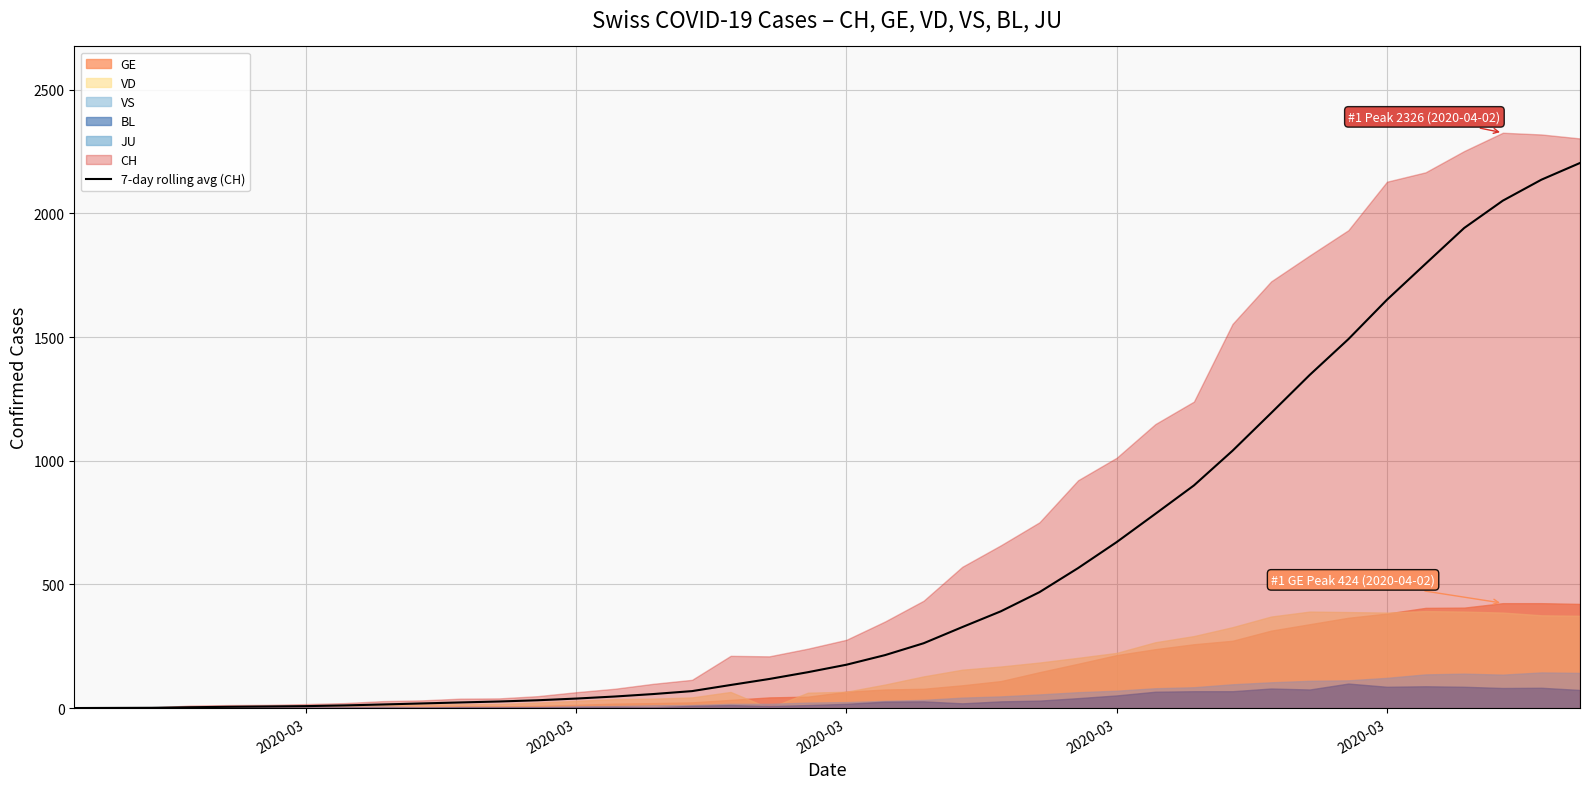

The value at 7 is 6.8. True or false?

False